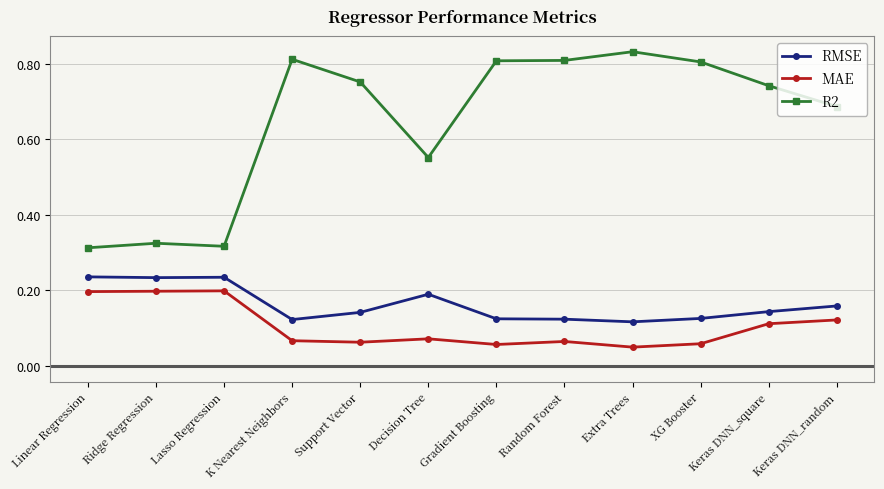

Count the RMSE values in the range 0 to 1.

12